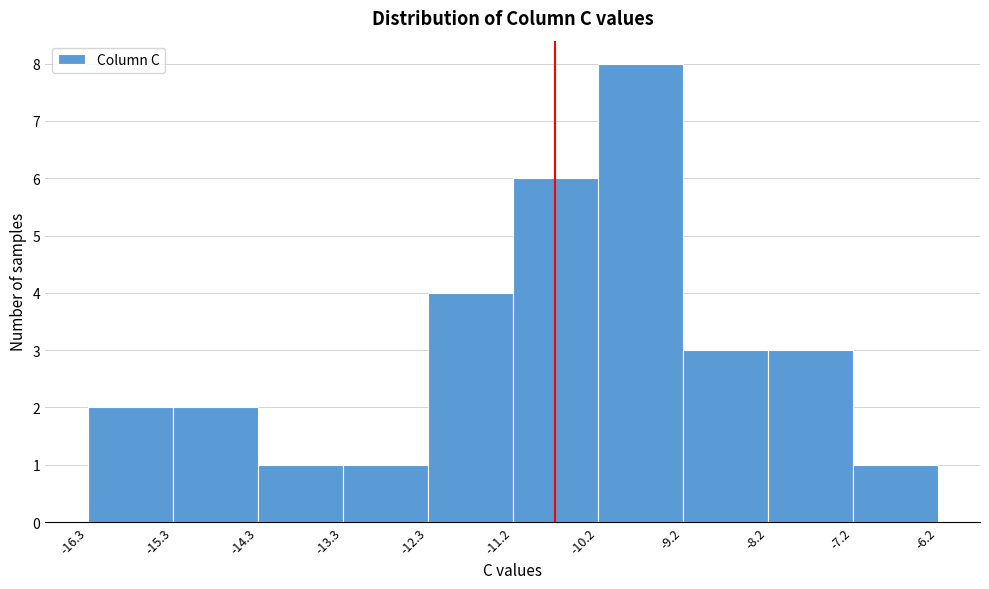

Over which range of the x-axis is the bar tallest?

-10.2 to -9.2